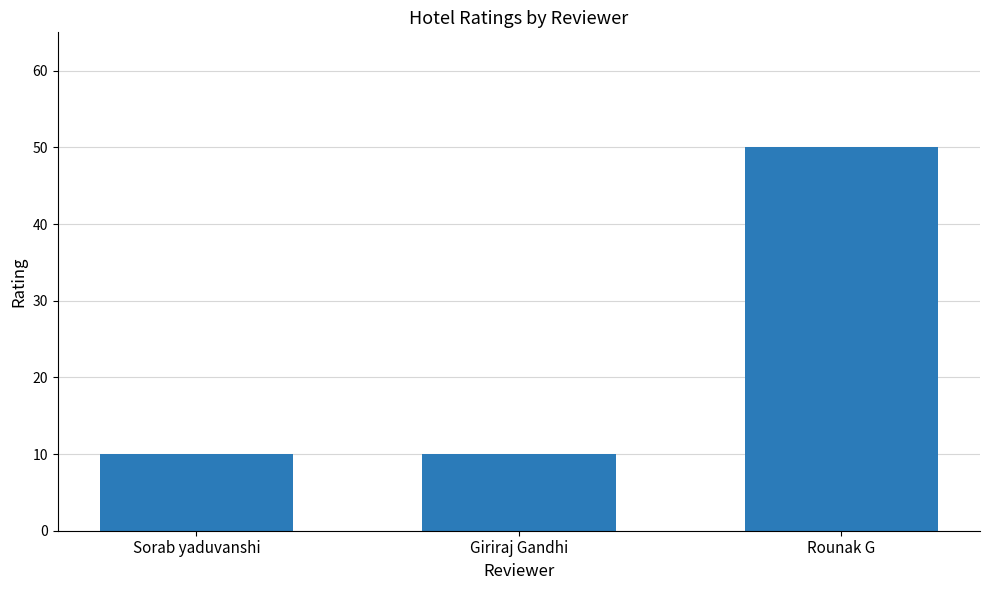

What is the ratio of the value at Giriraj Gandhi to the value at Sorab yaduvanshi?

1.0